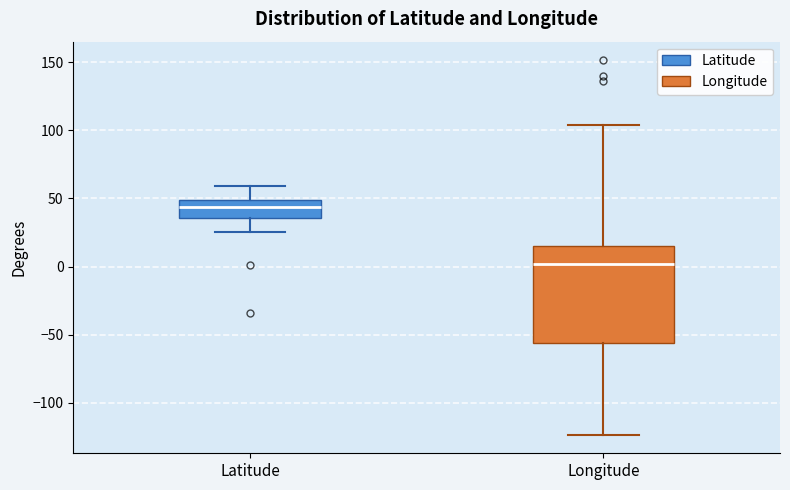

Which box's median line is the lowest?

Longitude